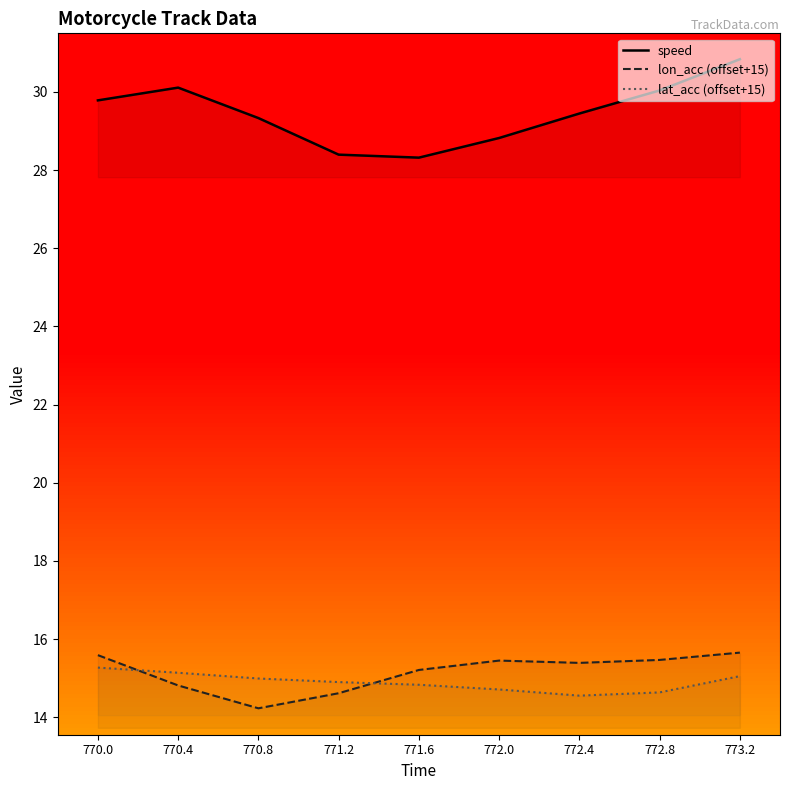

The speed series shows 14.1 at 773.2. True or false?

False